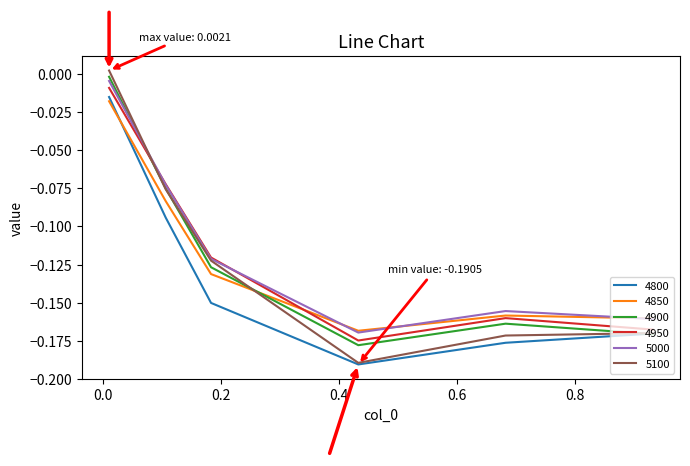

Which series has the largest range (max minus min)?

5100